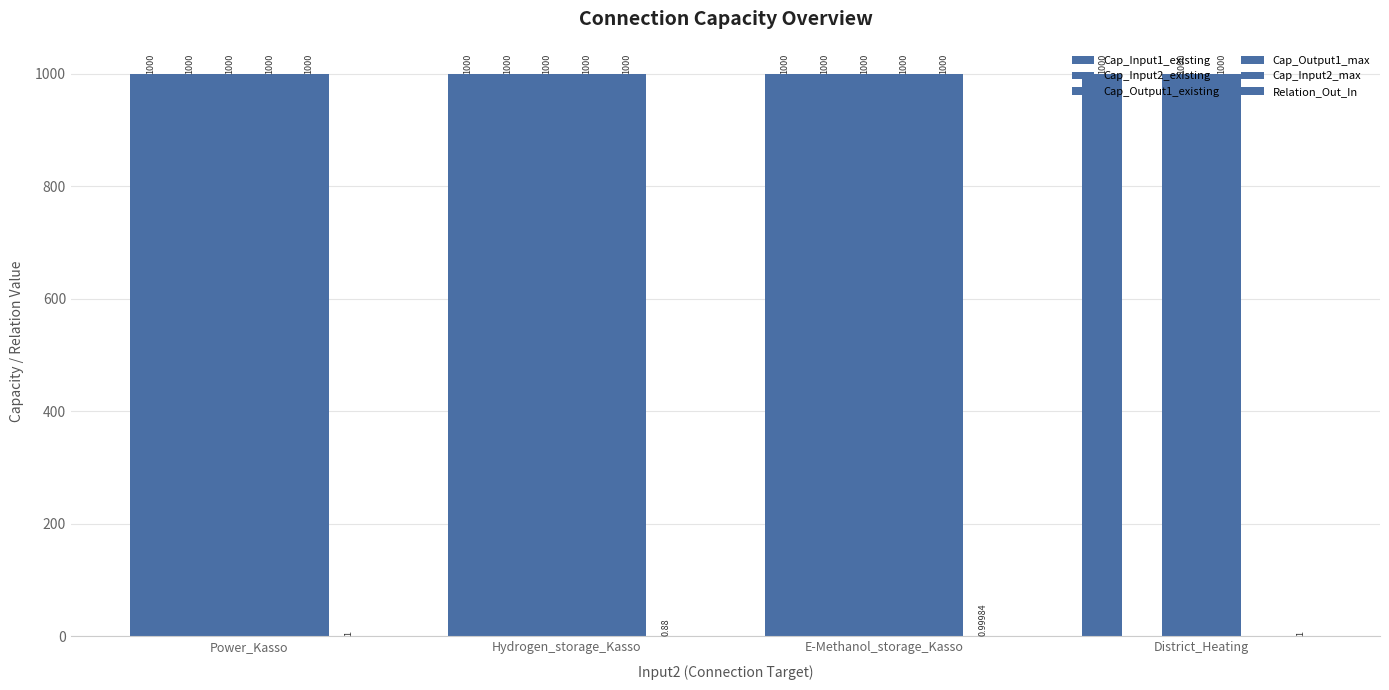

The Cap_Input2_max series shows 1000.0 at Power_Kasso. True or false?

True